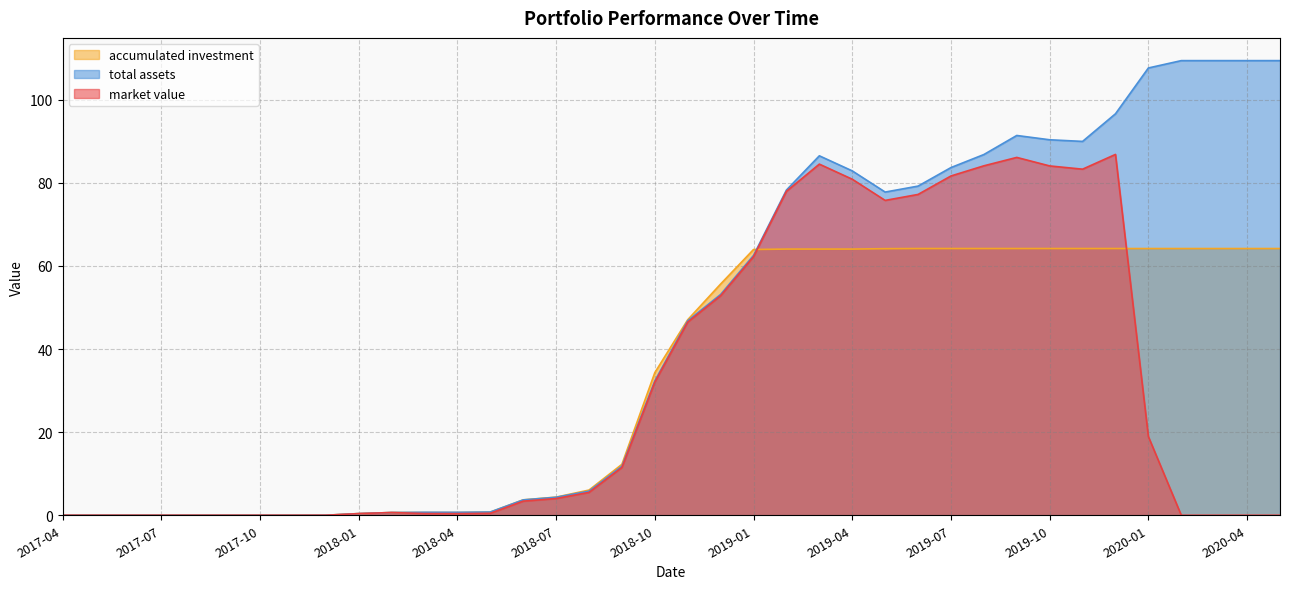

What is the difference between the second highest and minimum values in the market value series?

86.1